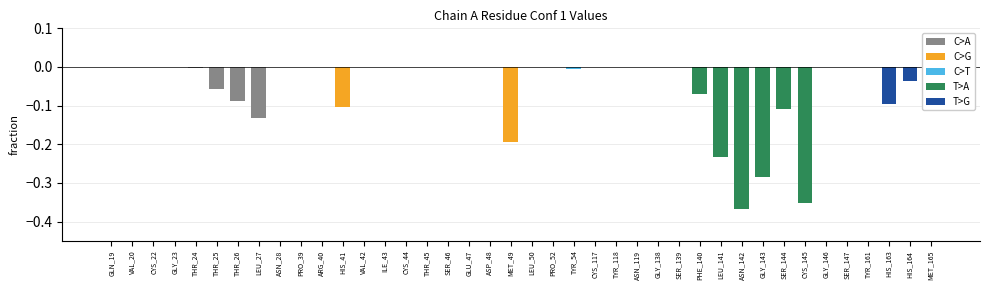

Where is the data nearest to the value 0?

GLN_19